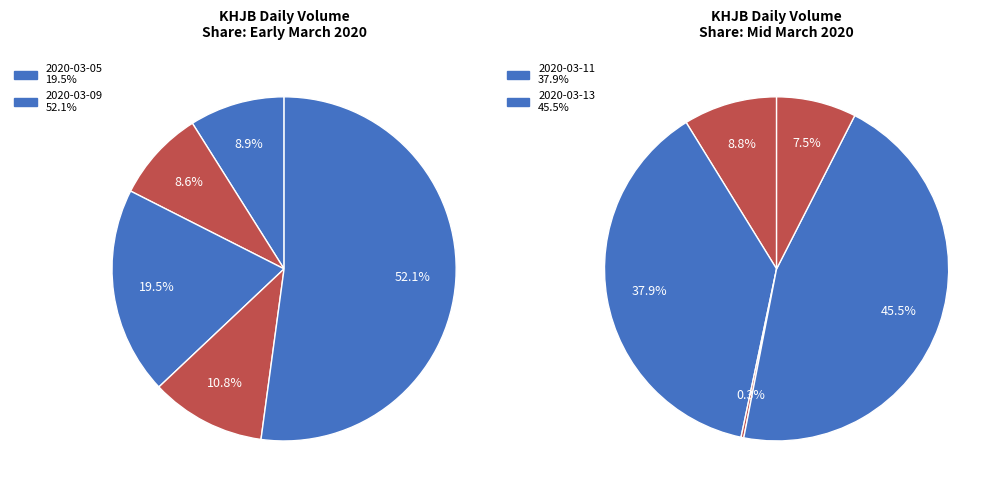

Is 2020-03-03 the majority of the pie?

No